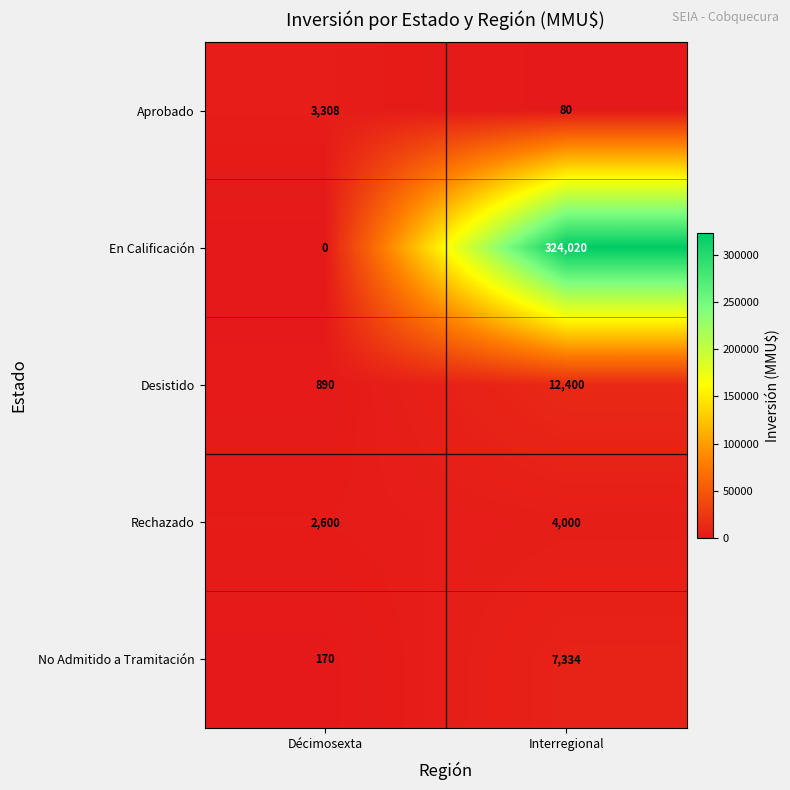

The No Admitido a Tramitación series shows 7334 at Interregional. True or false?

True